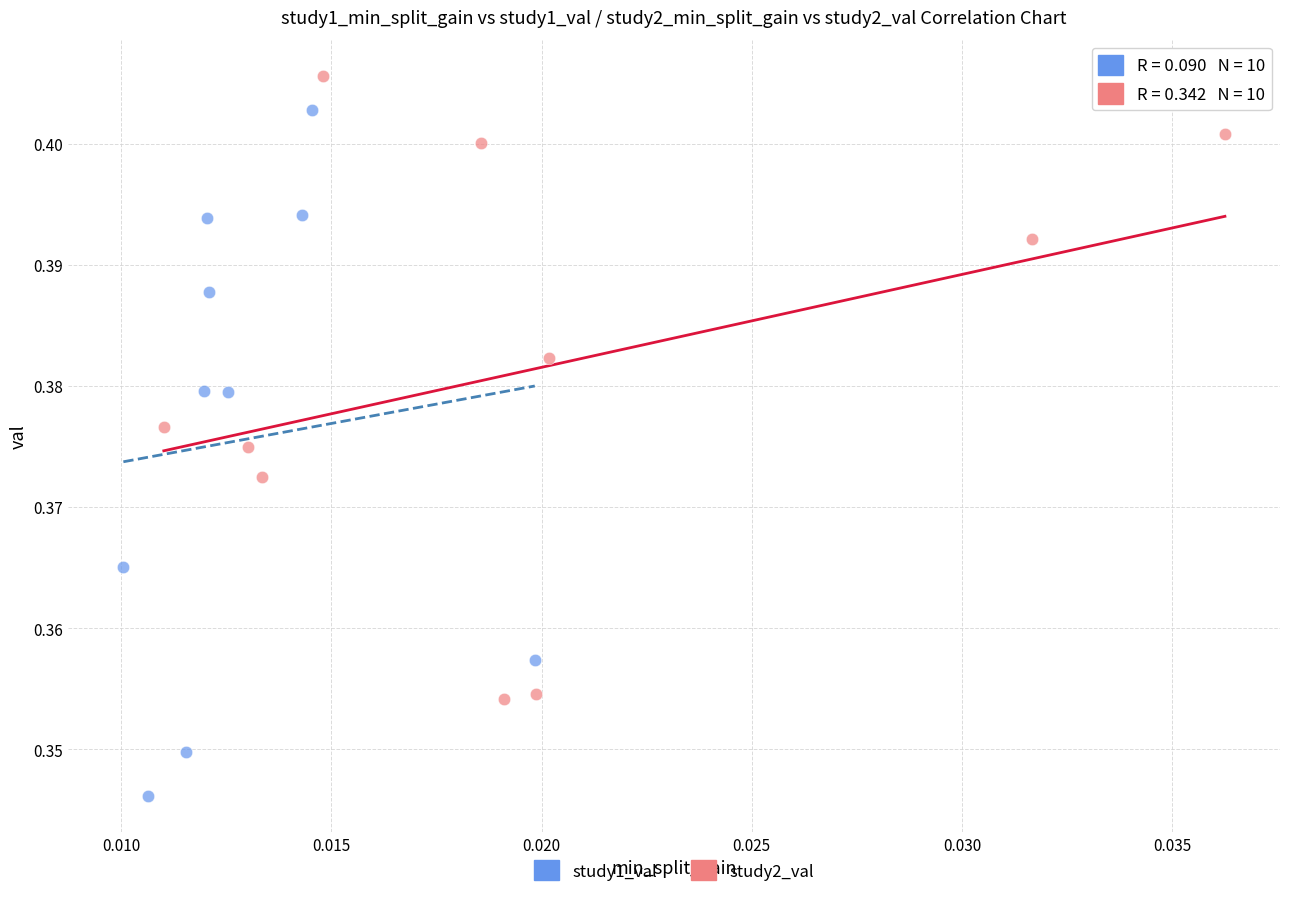

Which series has the widest spread of Y values?

study1_val